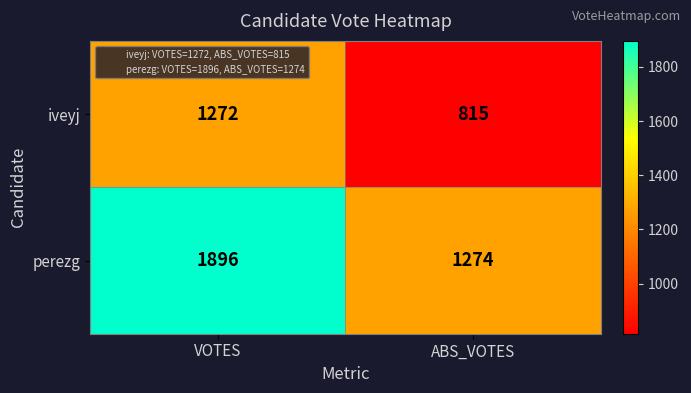

Reading left to right, extract all data points from this chart.

iveyj: VOTES=1272	ABS_VOTES=815
perezg: VOTES=1896	ABS_VOTES=1274